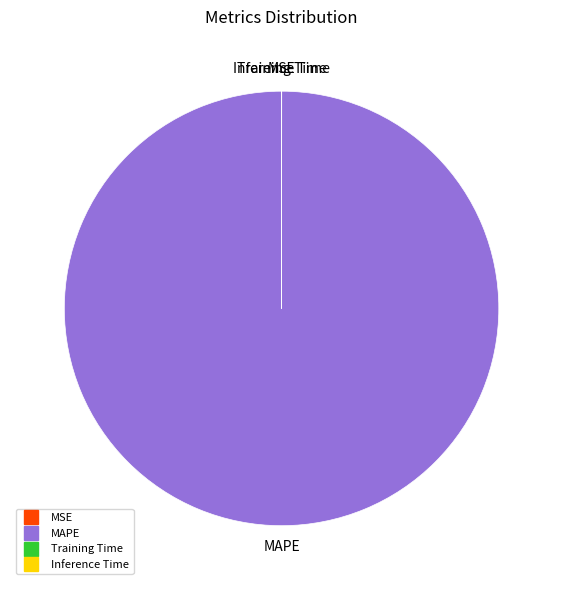

Is there a majority slice in this chart?

Yes